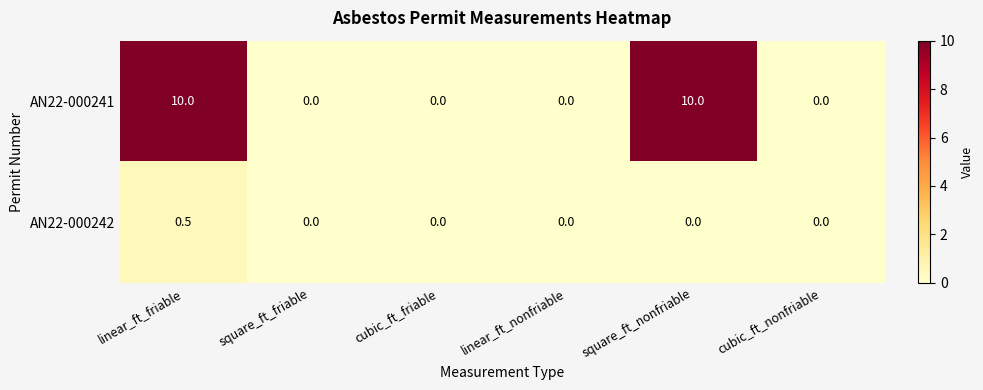

How many categories are shown in the chart?

6